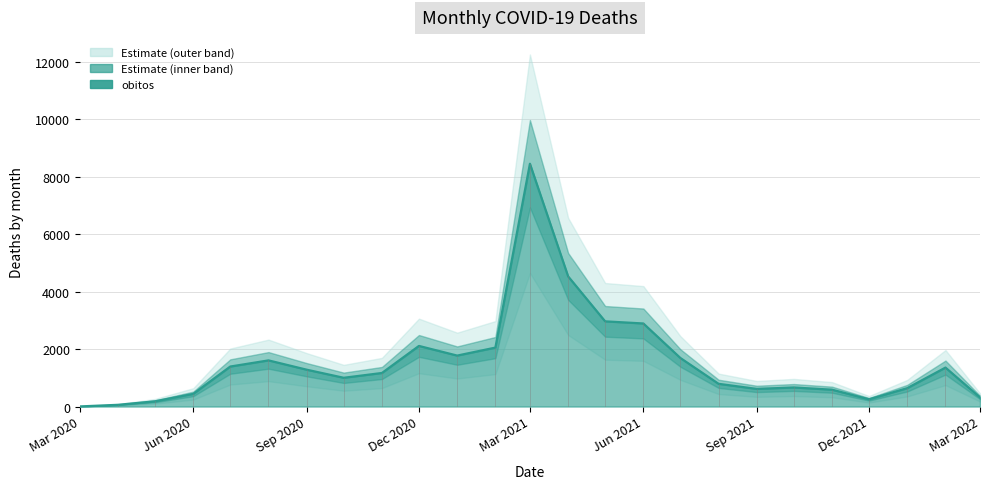

Is it true that the value at Mar 2020 is 4?

True